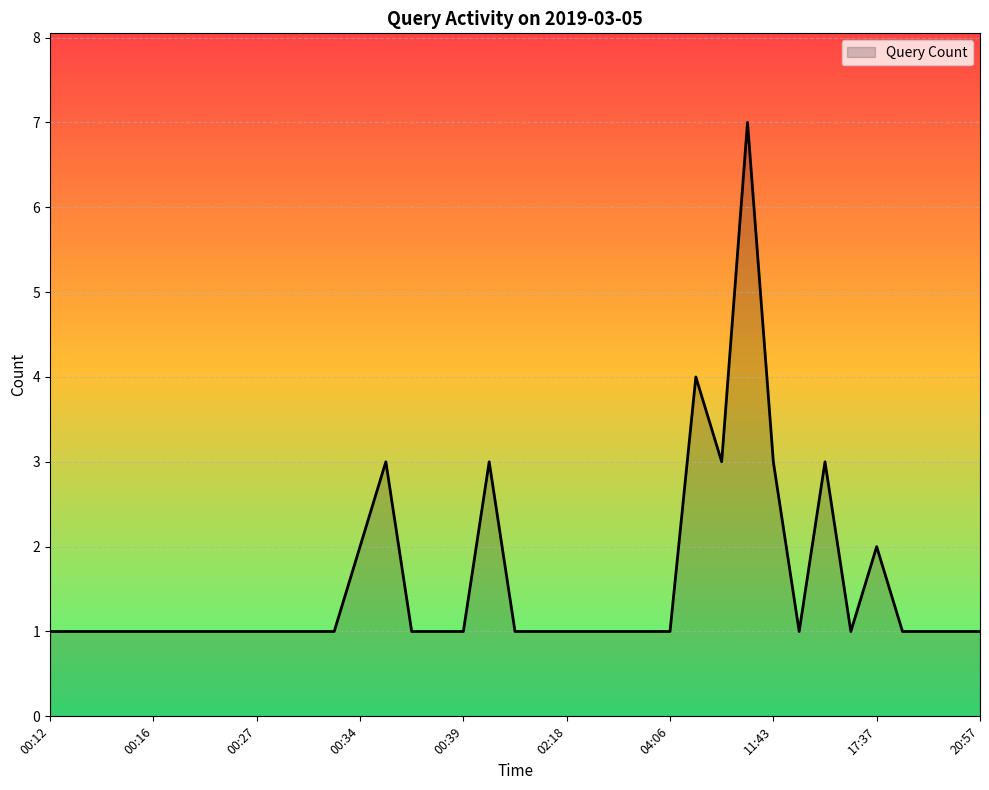

What is the greatest value displayed?

7